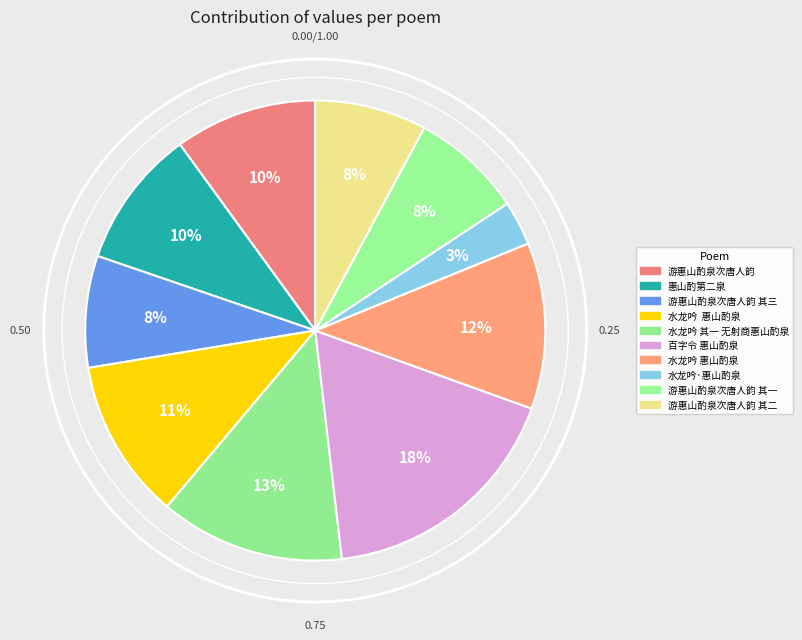

To the nearest percent, what is the difference between the 惠山酌第二泉 and 水龙吟 其一 无射商惠山酌泉 slice percentages?

3%